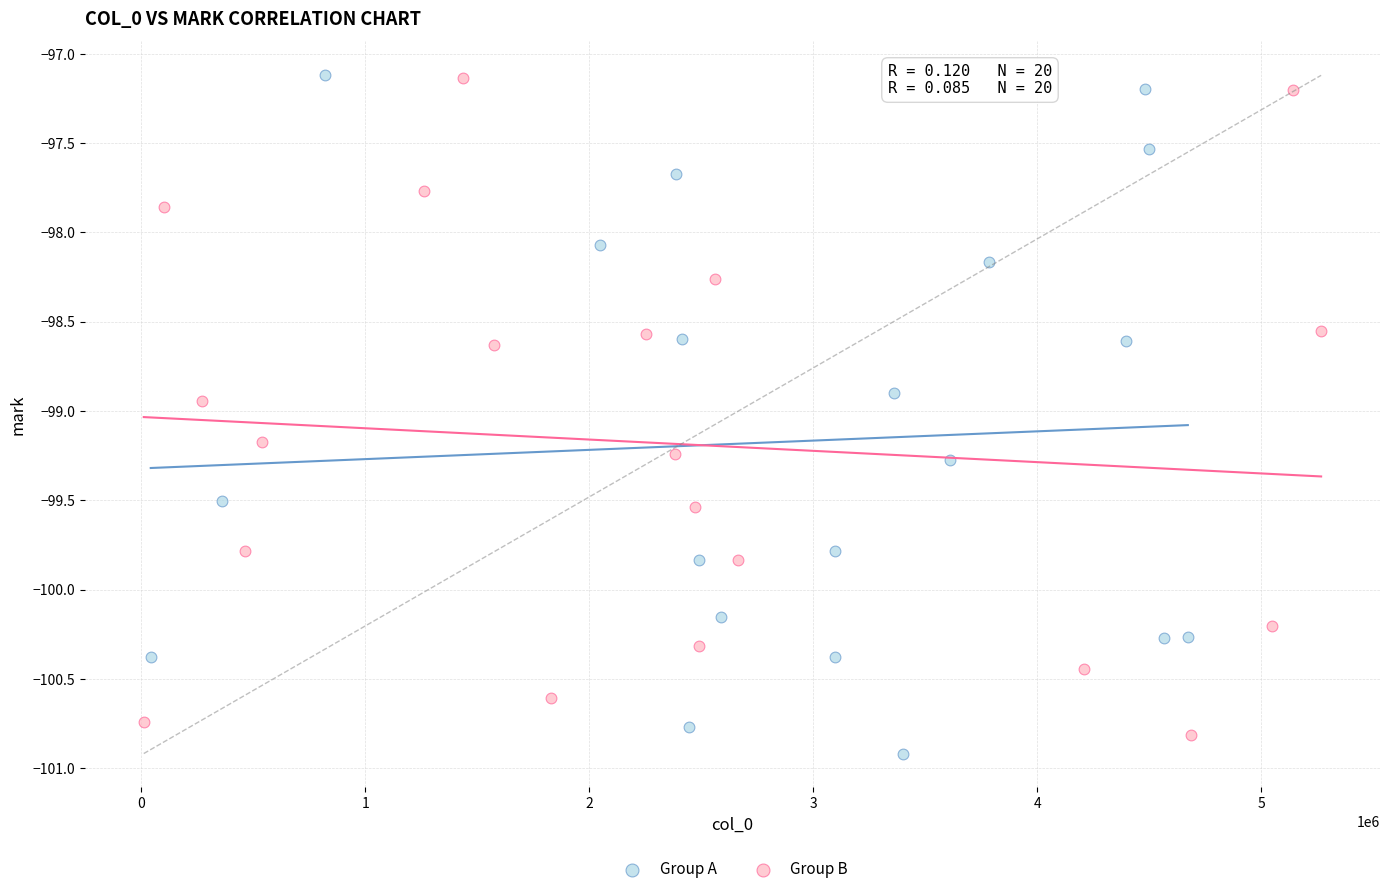

Which series reaches the minimum Y coordinate?

Group A